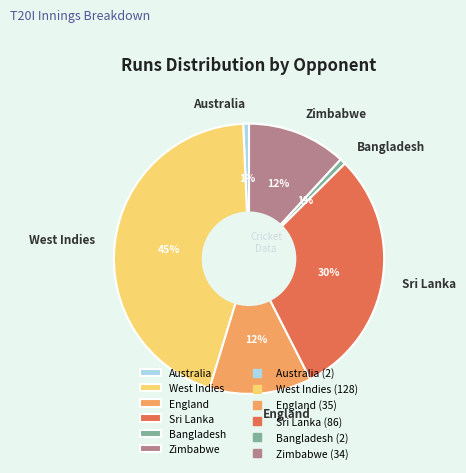

What is the largest slice in the pie chart?

West Indies